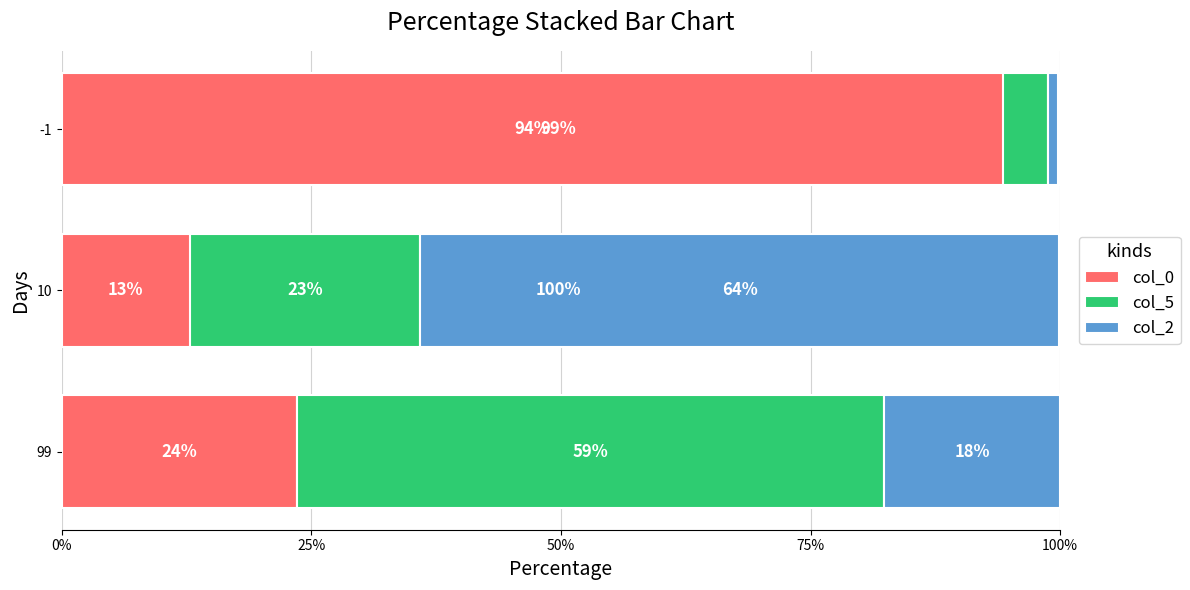

True or false: col_5 has a value of 0.1 at 75%.

False